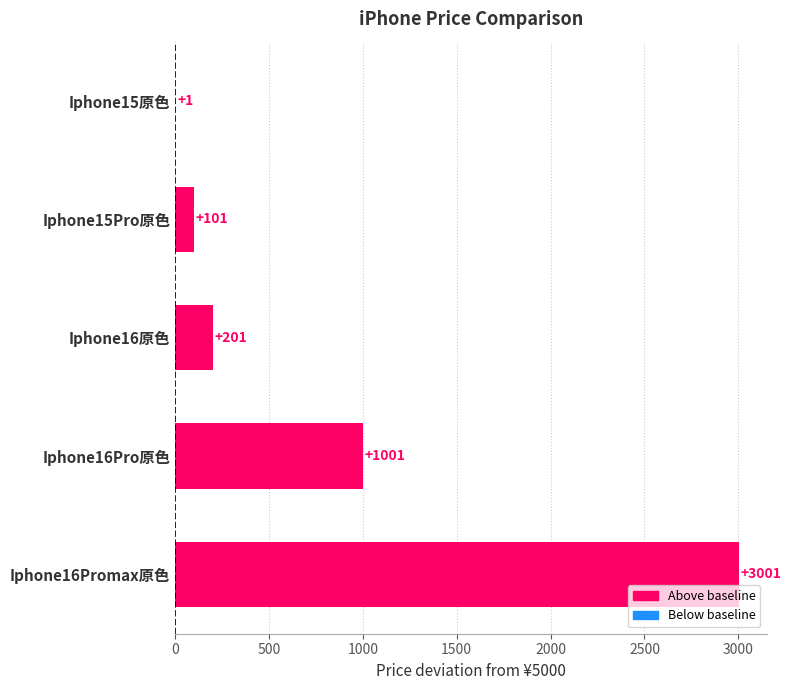

The value at Iphone16Pro原色 is 1410. True or false?

False